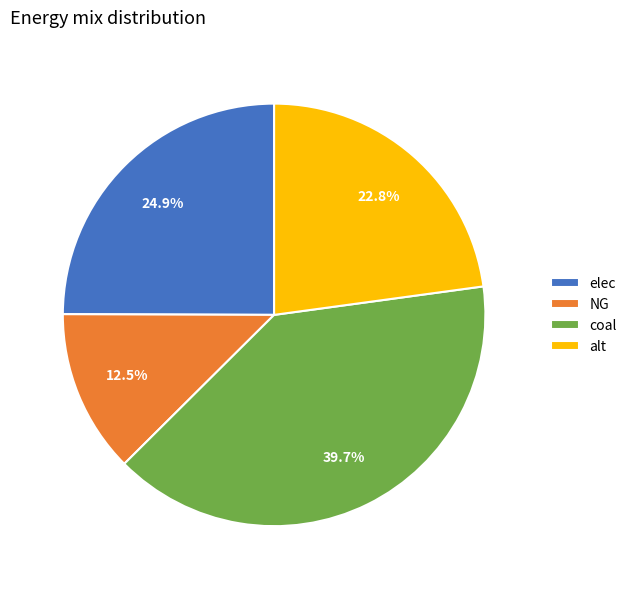

True or false: NG accounts for 2% of the total.

False